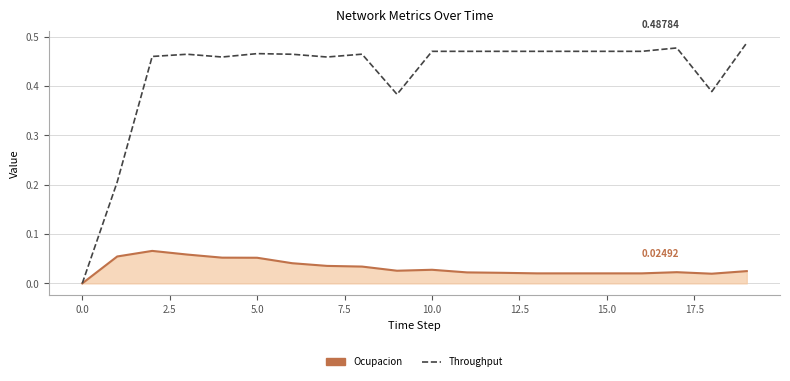

Which series has the widest spread of values?

Throughput